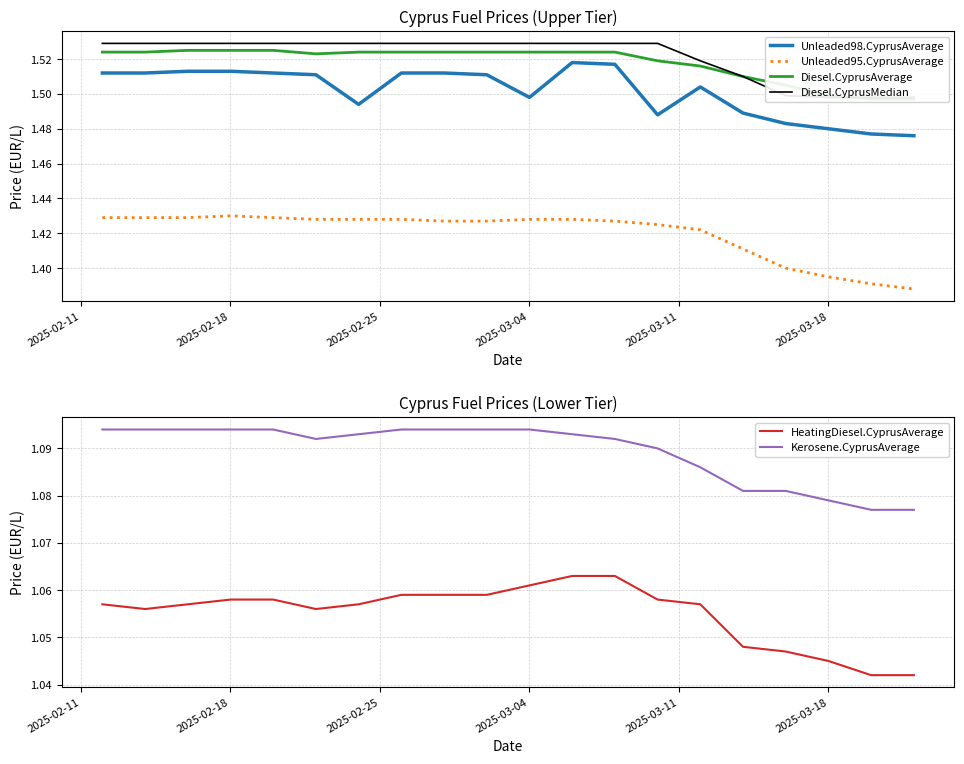

True or false: Kerosene.CyprusAverage and HeatingDiesel.CyprusAverage intersect in this chart.

False